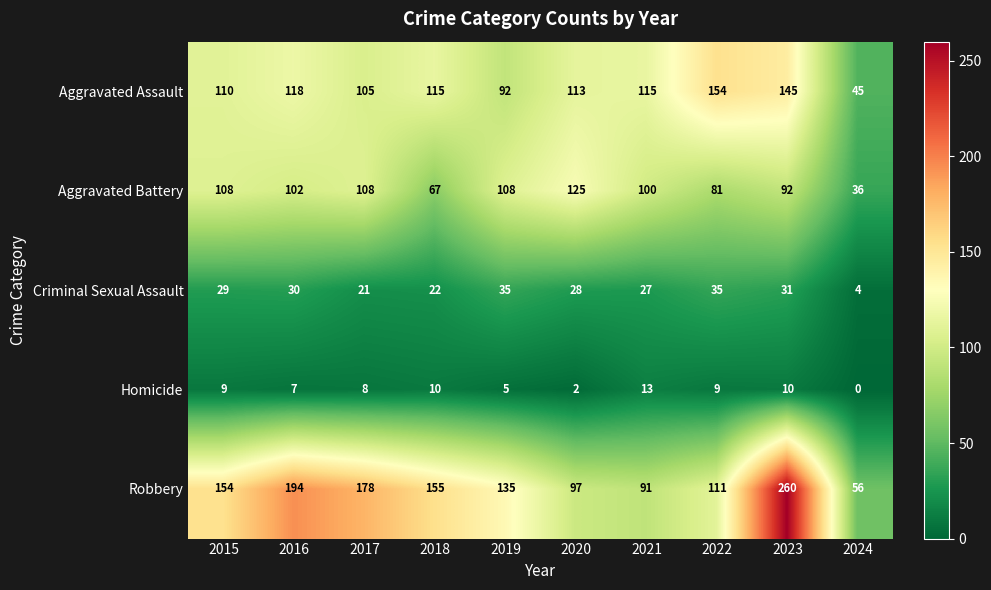

Which series has the largest range (max minus min)?

Robbery